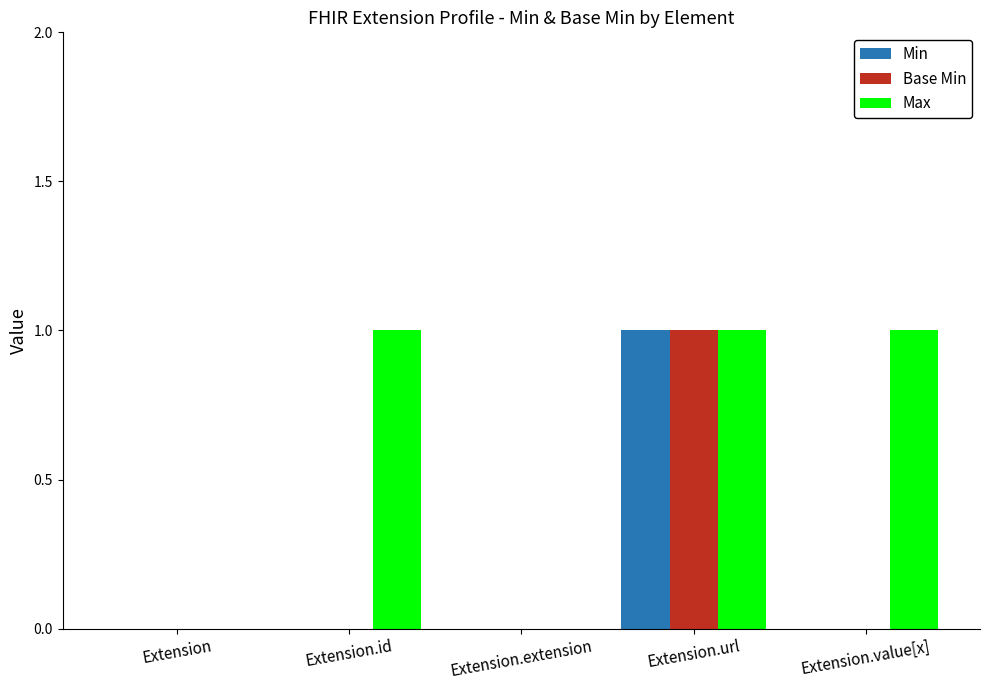

Count the number of categories in the chart.

5